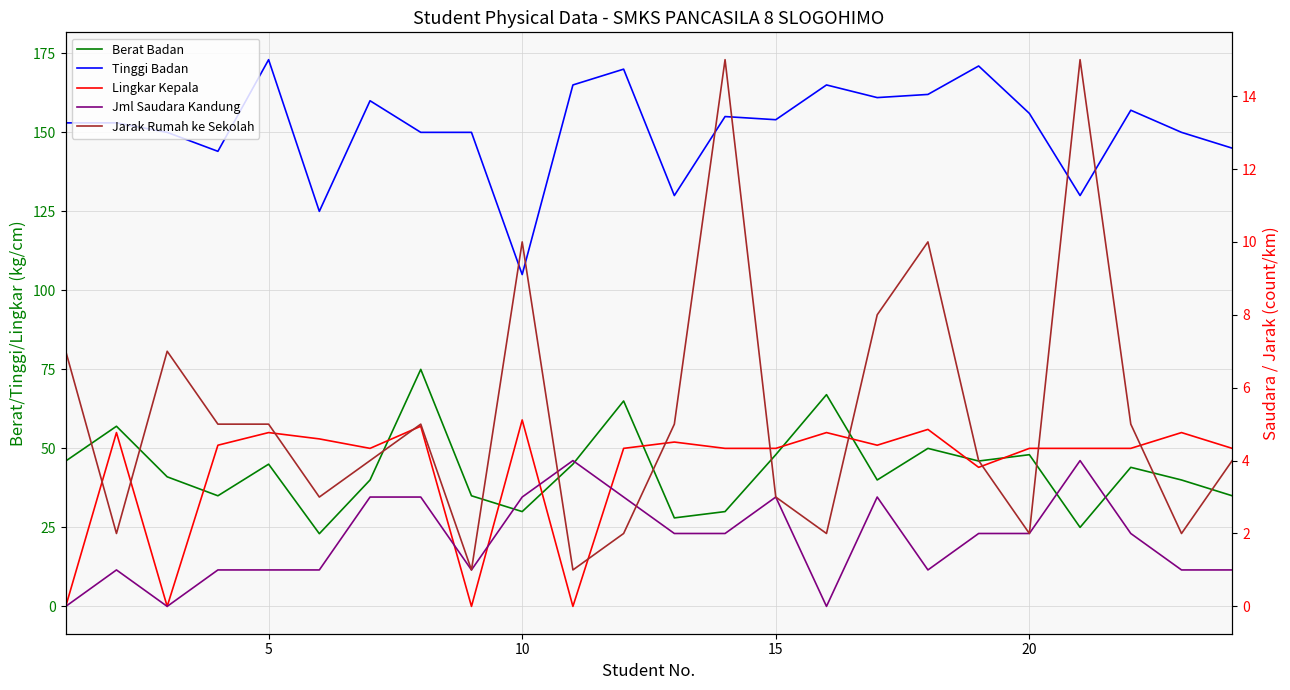

What are all the series names shown in the legend?

Berat Badan, Tinggi Badan, Lingkar Kepala, Jml Saudara Kandung, Jarak Rumah ke Sekolah